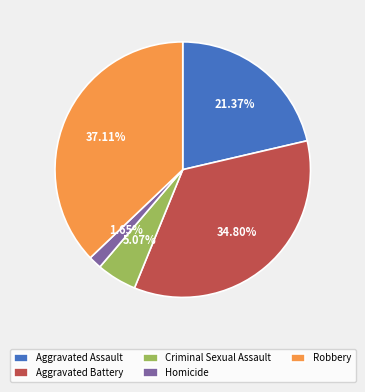

What is the smallest slice in the pie chart?

Homicide